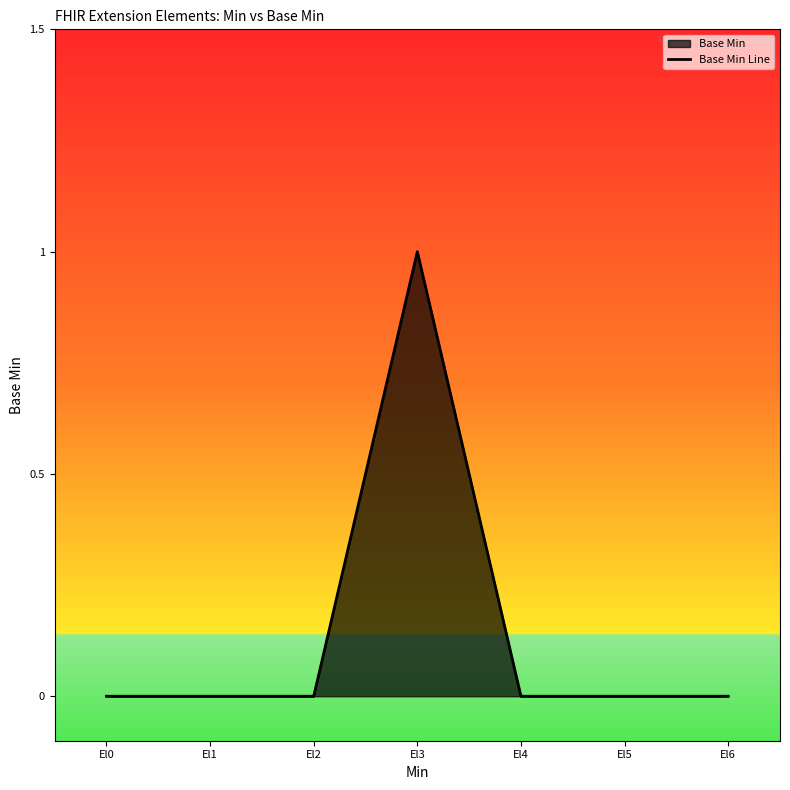

Where is the first local maximum?

El3